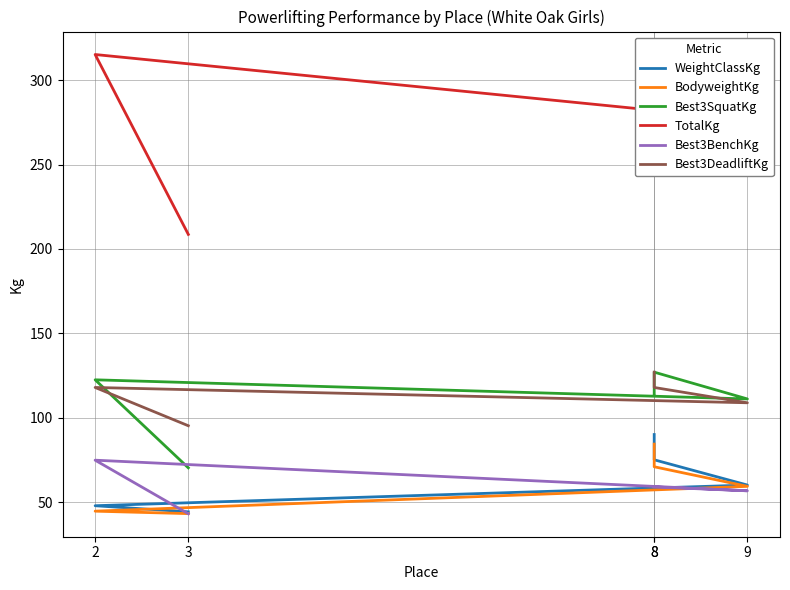

At 8, list the series in order from largest to smallest.

TotalKg, Best3SquatKg, Best3DeadliftKg, WeightClassKg, BodyweightKg, Best3BenchKg